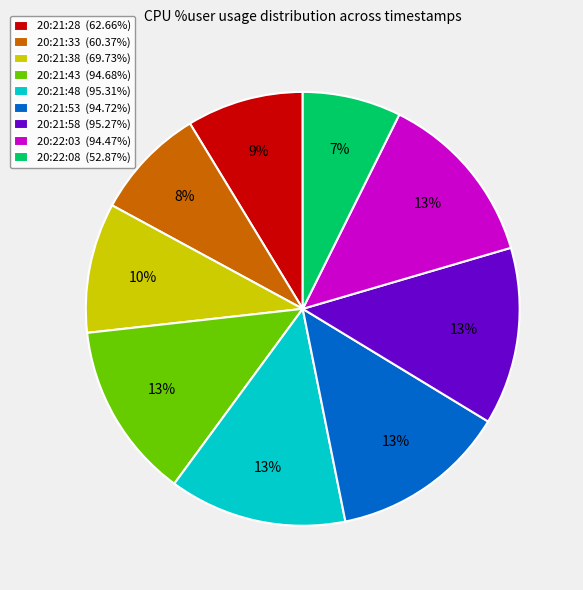

Approximately how many times larger is the value at 20:21:43 compared to 20:22:03?

1.0